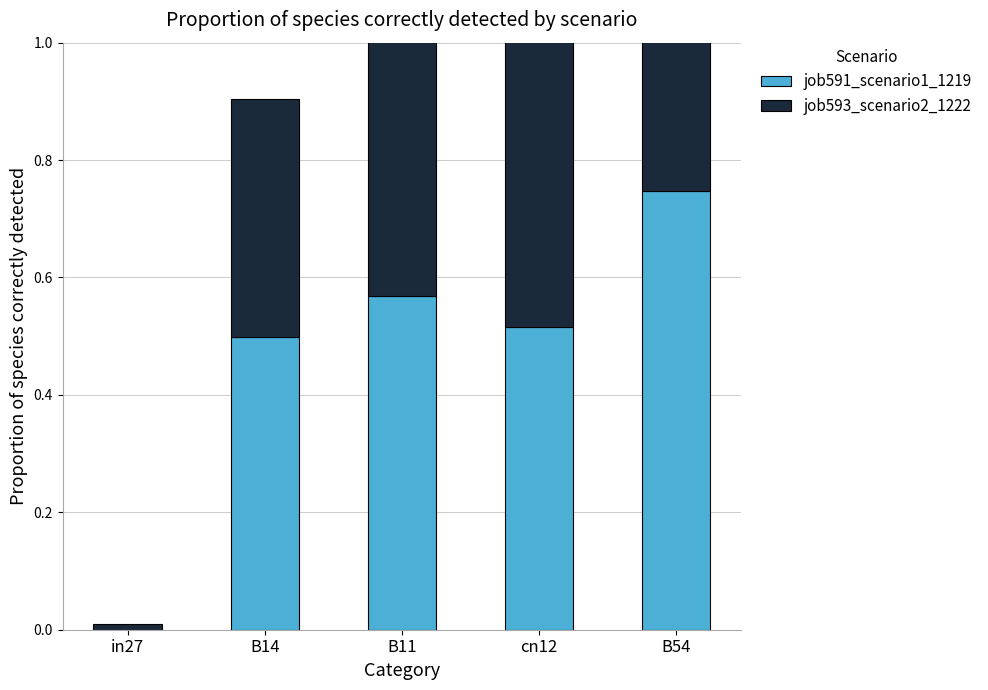

How many bars are there in each group?

2